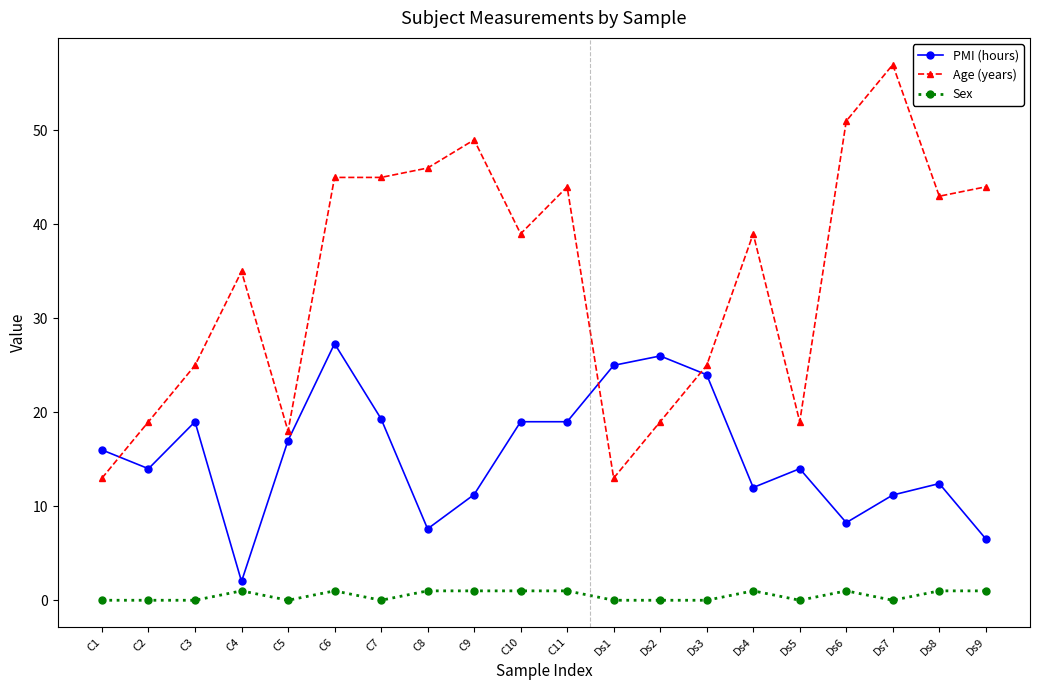

At which label does PMI (hours) reach its peak?

C6